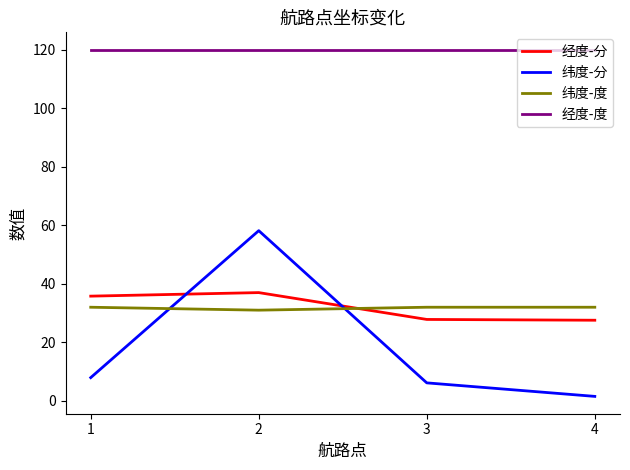

At 2, list the series in order from largest to smallest.

经度-度, 纬度-分, 经度-分, 纬度-度